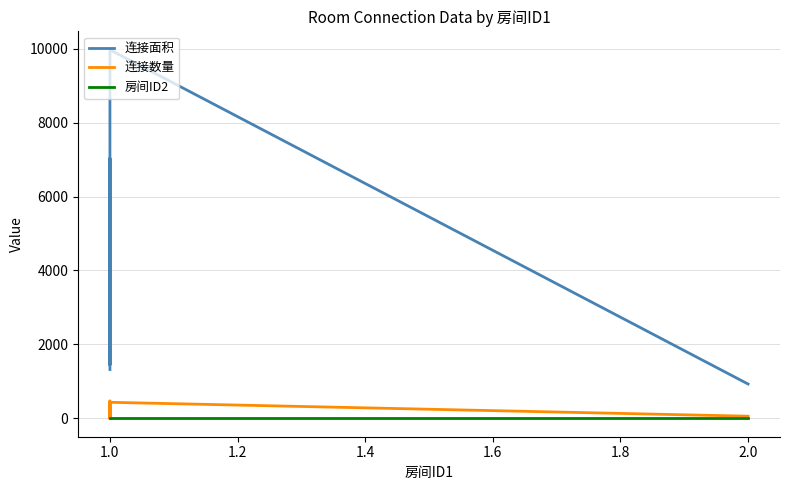

How many lines are shown in the chart?

3